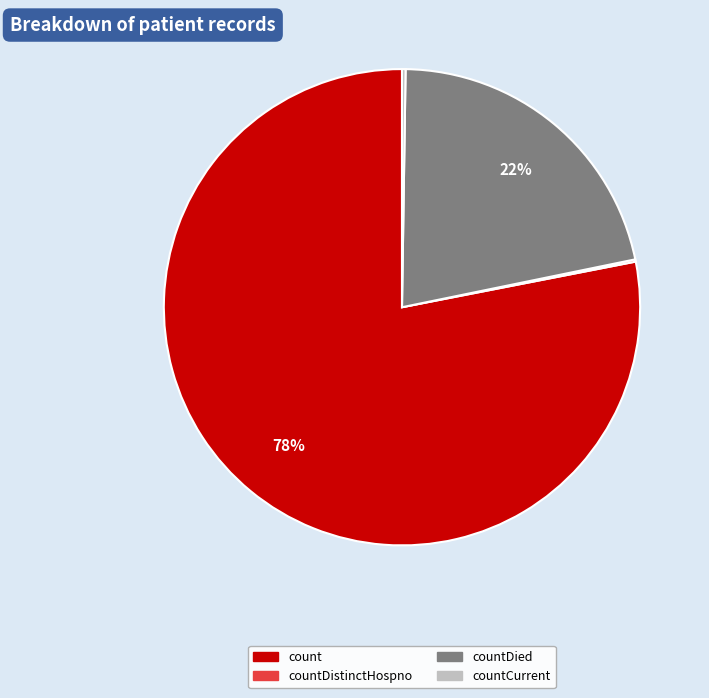

Is there a majority slice in this chart?

Yes